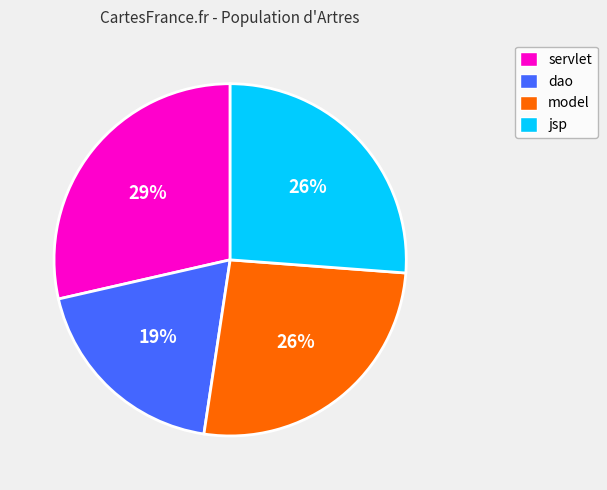

Approximately how many times larger is the value at dao compared to model?

0.7